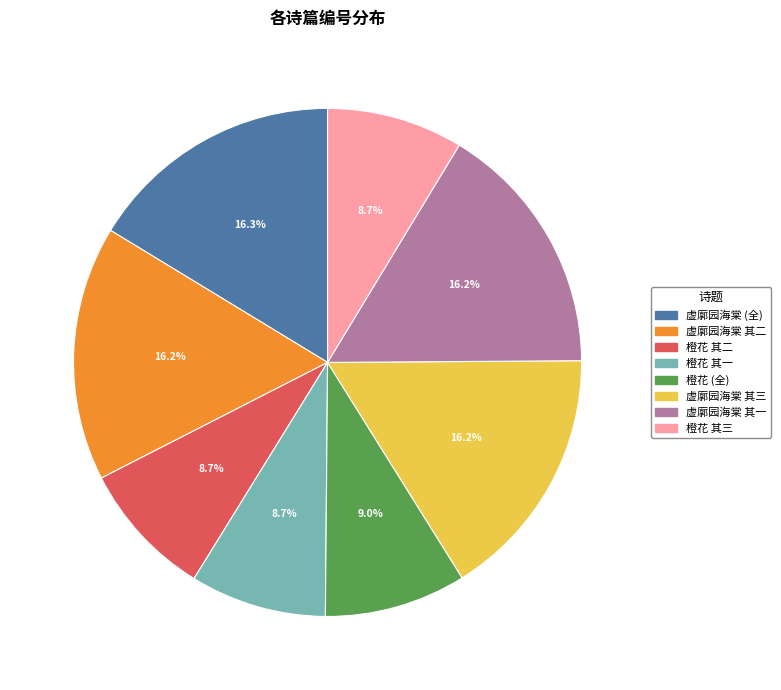

Is there any slice that represents more than half of the pie?

No